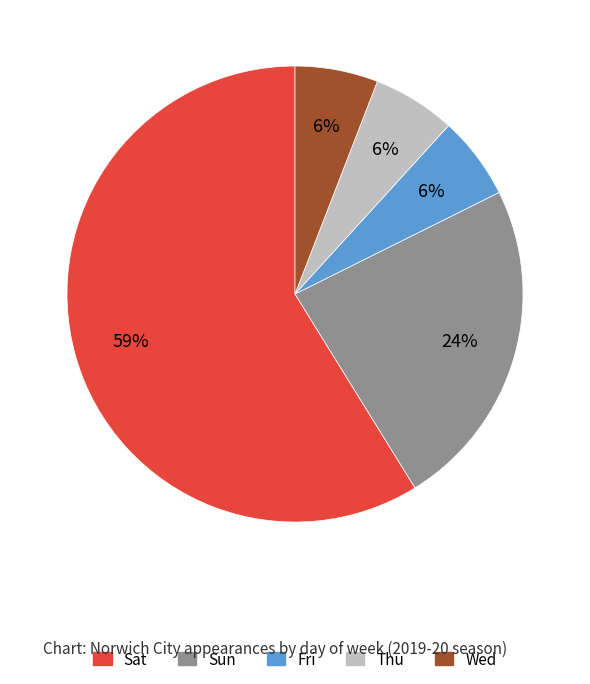

What percentage is the Fri slice, to the nearest percent?

6%